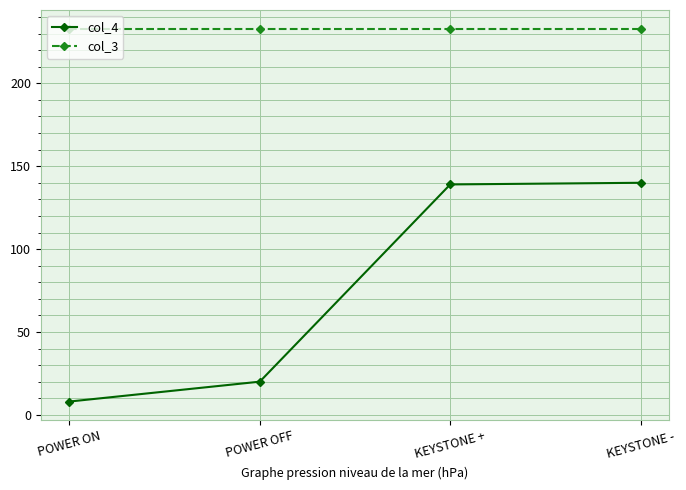

What is the difference between the highest and lowest values at KEYSTONE -?

93